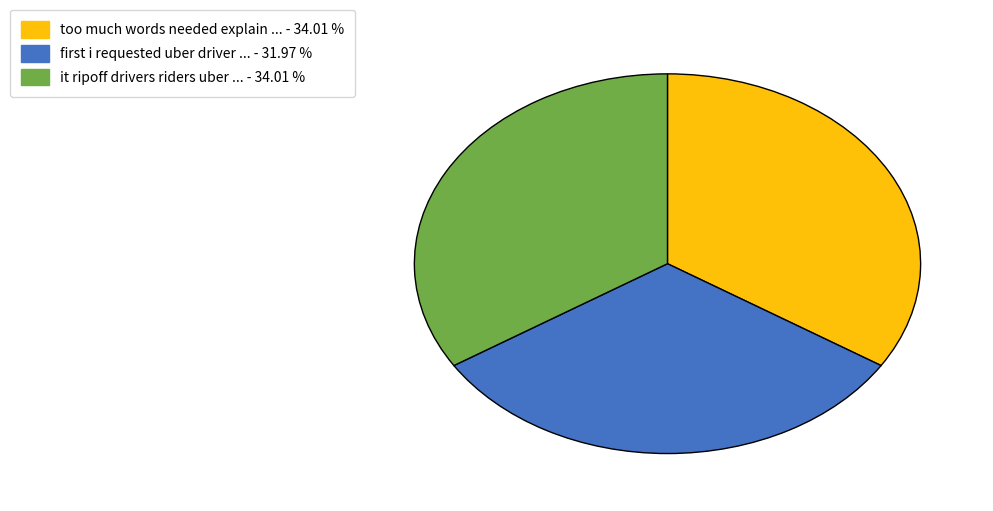

Does any single category account for the majority?

No